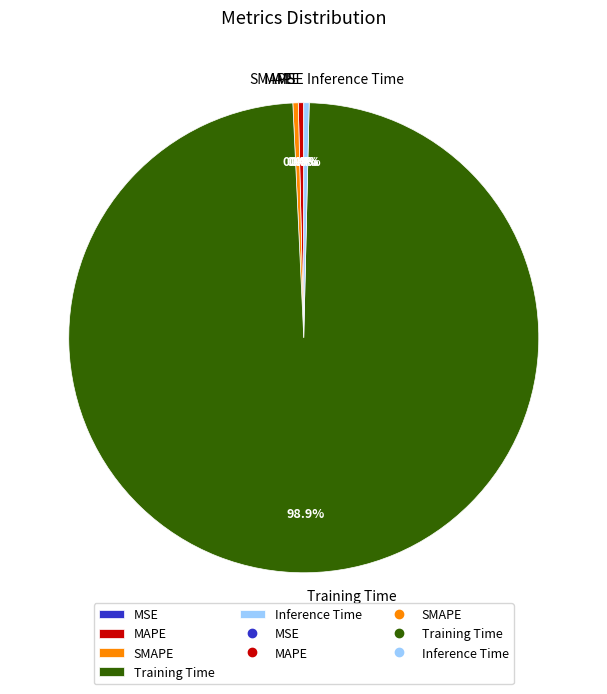

What is the largest slice in the pie chart?

Training Time